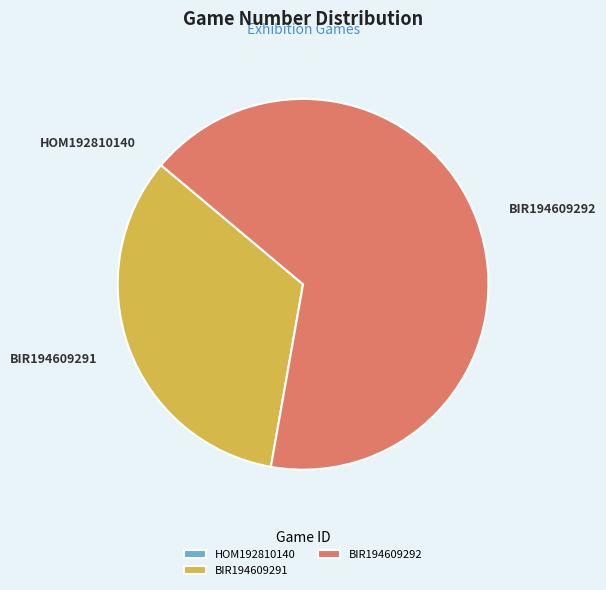

Which has a higher value, BIR194609291 or BIR194609292?

BIR194609292